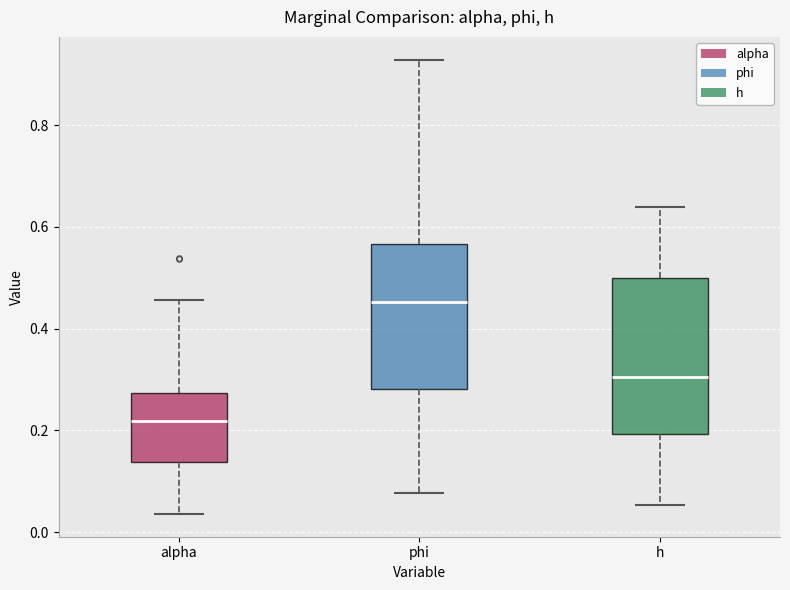

Where is the upper edge of the box for alpha on the y-axis? The values are not printed on the chart, so give them approximately, as read against the axis.

0.28